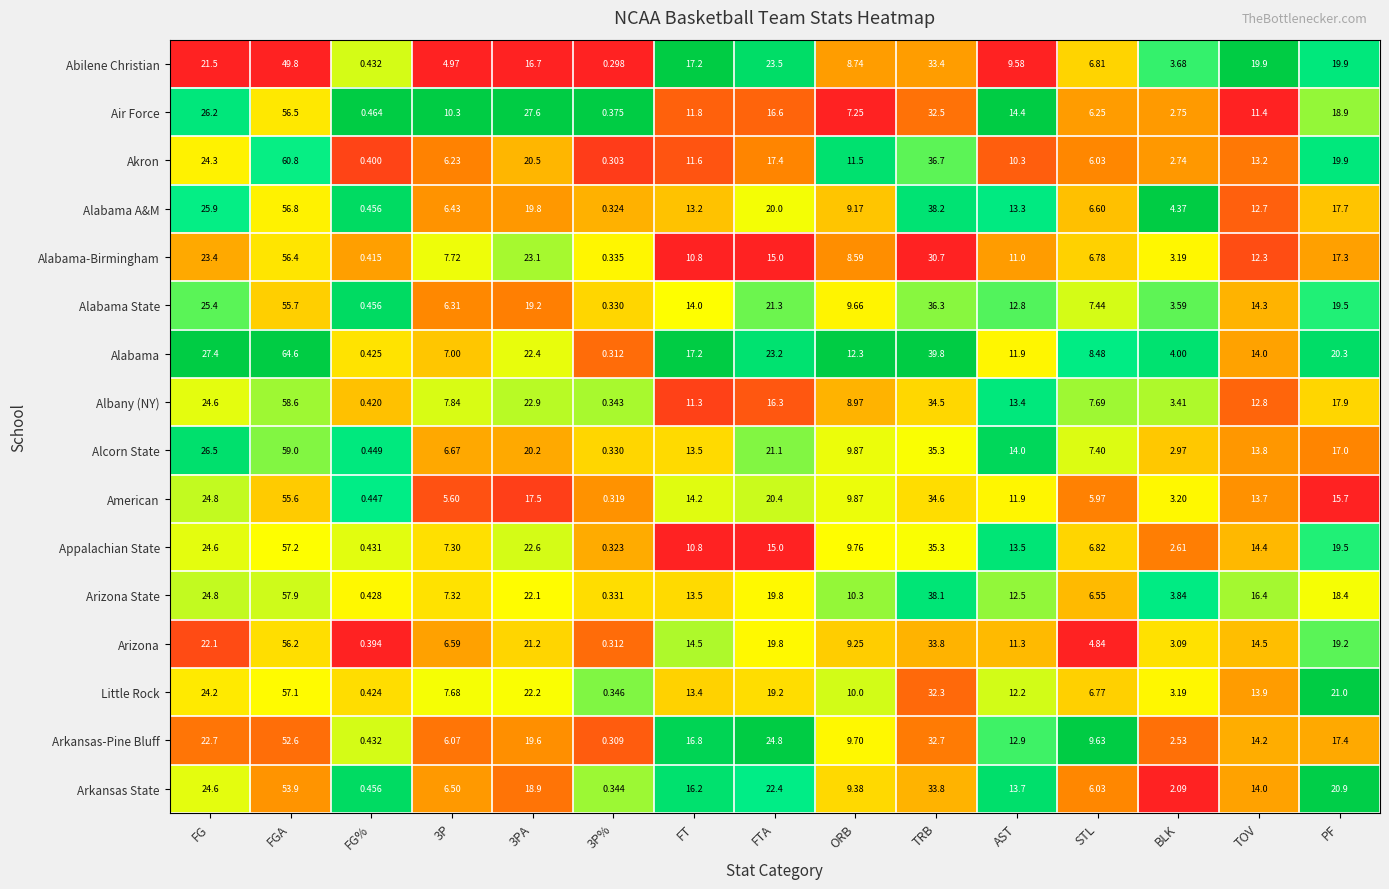

List the series in order of their peak value, highest first.

Alabama, Akron, Alcorn State, Albany (NY), Arizona State, Appalachian State, Little Rock, Alabama A&M, Air Force, Alabama-Birmingham, Arizona, Alabama State, American, Arkansas State, Arkansas-Pine Bluff, Abilene Christian